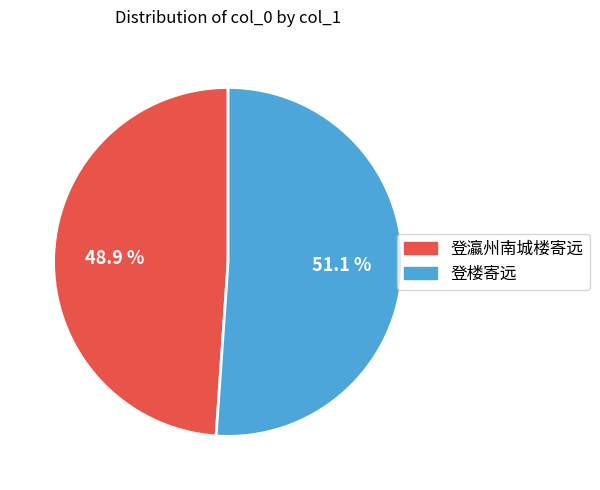

Which slice is the smallest?

登瀛州南城楼寄远